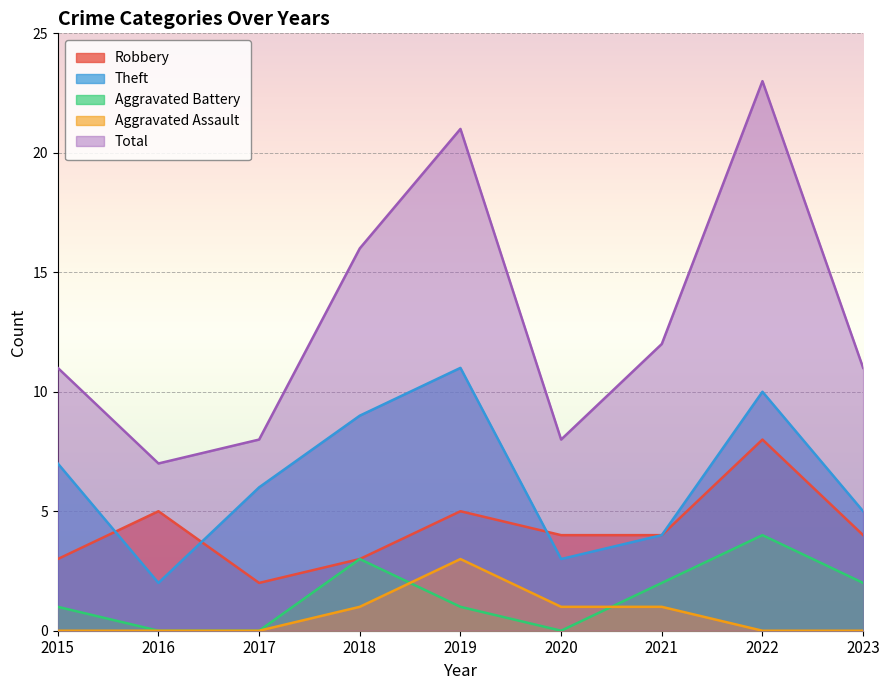

What is the difference between the second highest and minimum values in the Robbery series?

3